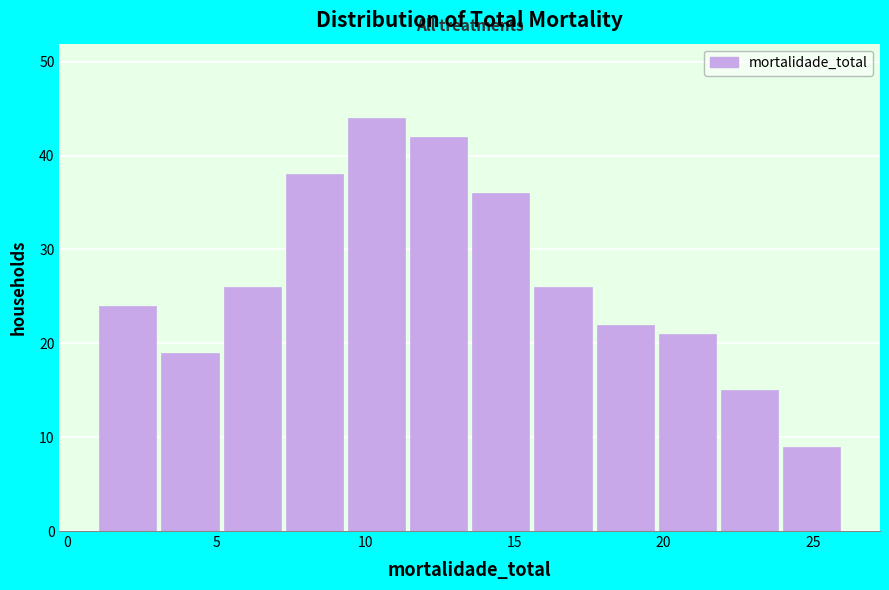

Reading left to right, list every bar in this chart as the range it spans on the x-axis followed by its height. Neither the bar edges nor the heights are printed on the chart, so give them approximately, as read against the axes.

1.0 to 3.0: 24
3.0 to 5.0: 19
5.0 to 7.5: 26
7.5 to 9.5: 38
9.5 to 11.5: 44
11.5 to 13.5: 42
13.5 to 15.5: 36
15.5 to 17.5: 26
17.5 to 20.0: 22
20.0 to 22.0: 21
22.0 to 24.0: 15
24.0 to 26.0: 9